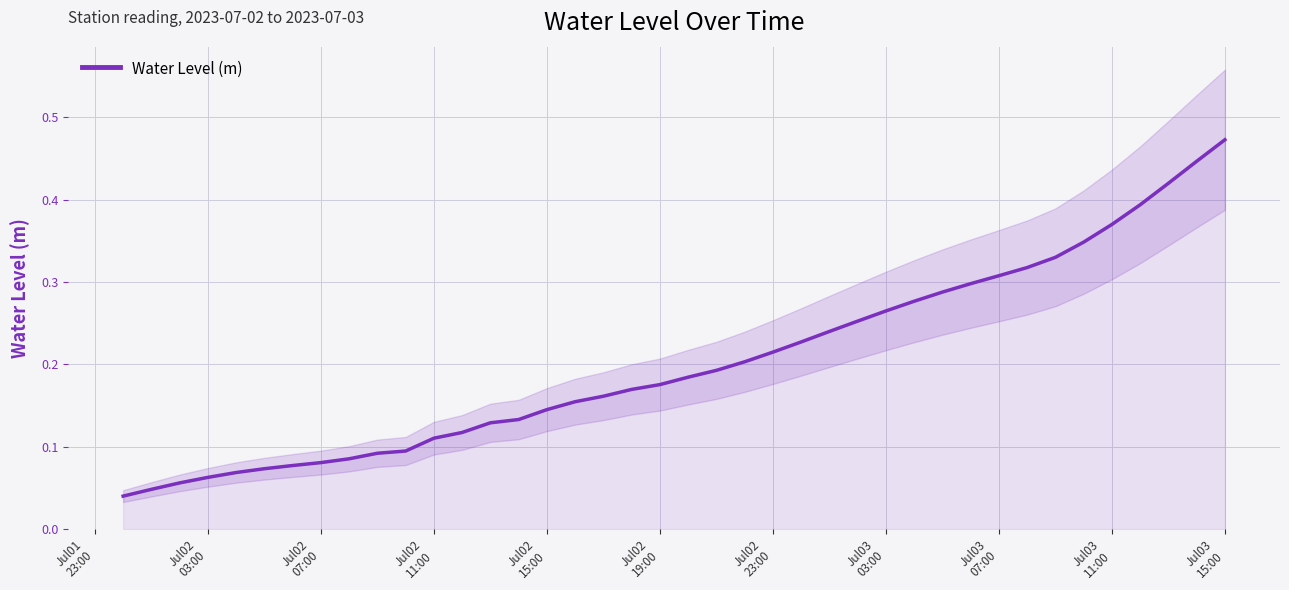

Reading right to left, list all the values displayed in this chart.

0.5	0.4	0.4	0.4	0.4	0.3	0.3	0.3	0.3	0.3	0.3	0.3	0.3	0.3	0.2	0.2	0.2	0.2	0.2	0.2	0.2	0.2	0.2	0.2	0.1	0.1	0.1	0.1	0.1	0.1	0.1	0.1	0.1	0.1	0.1	0.1	0.1	0.1	0.0	0.0